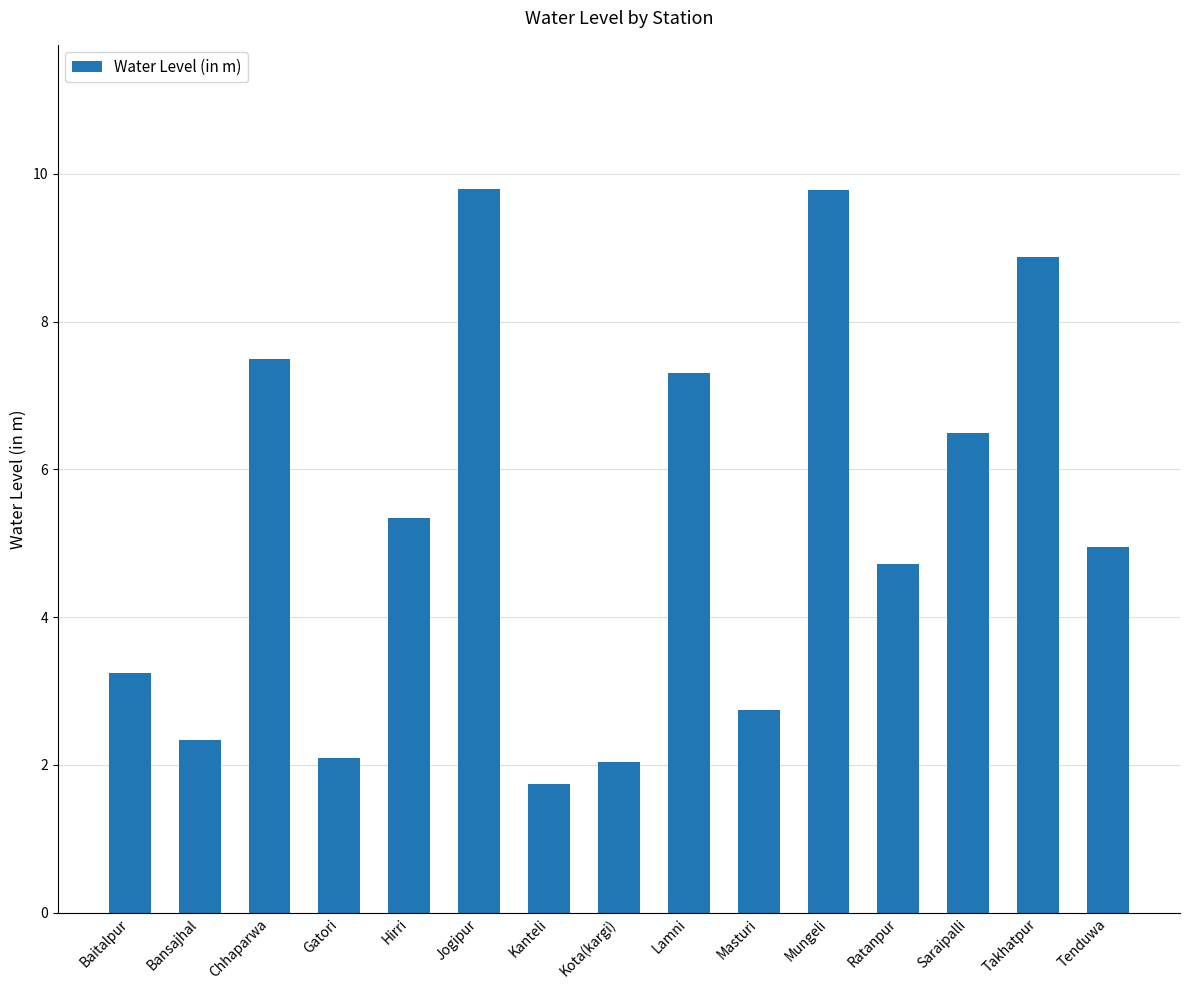

What is the average value?

5.3